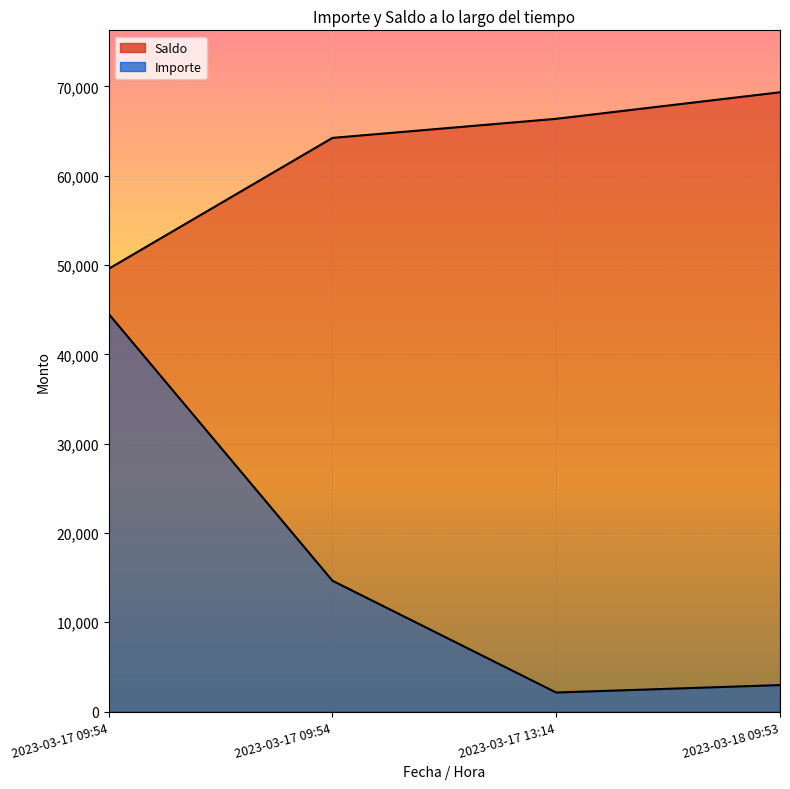

True or false: Importe and Saldo intersect in this chart.

False